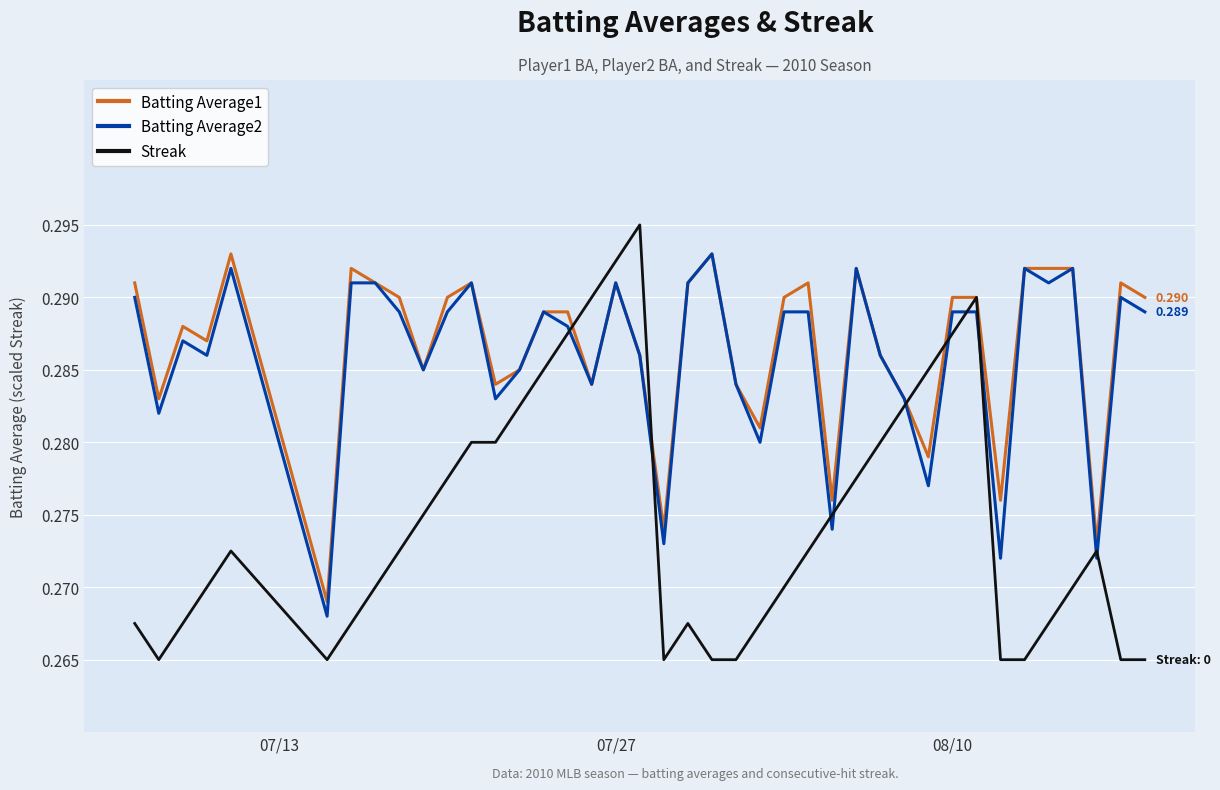

Which series has the widest spread of values?

Streak